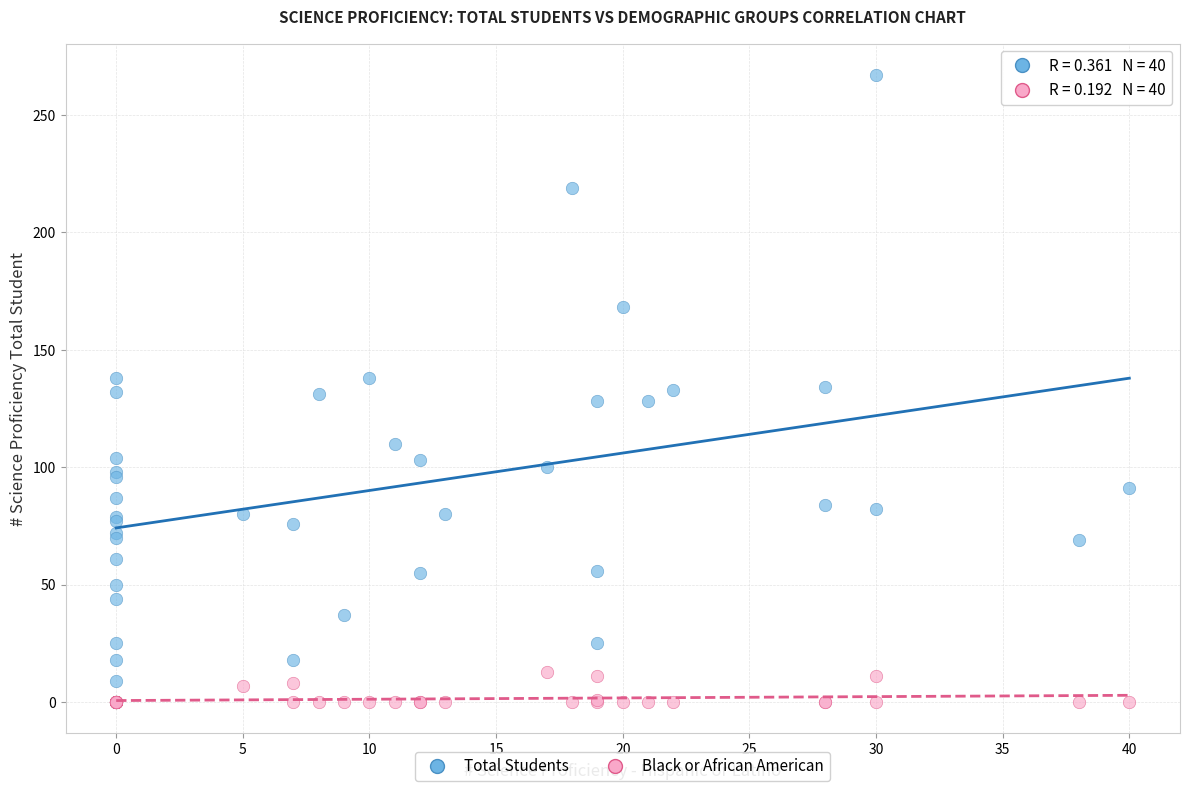

Which series reaches the maximum Y coordinate?

Total Students